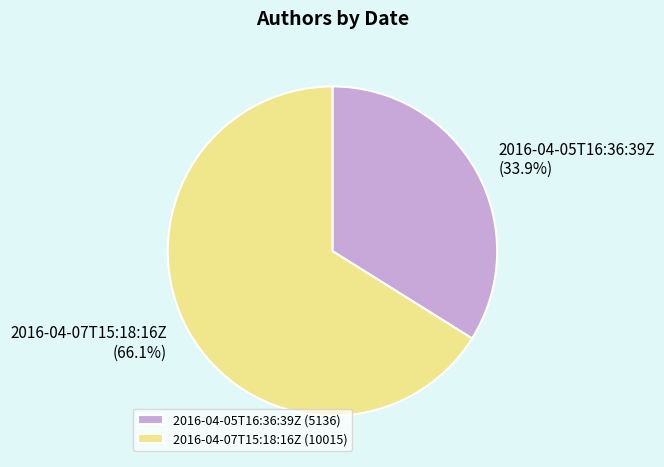

Which slice represents more than half of the pie?

2016-04-07T15:18:16Z